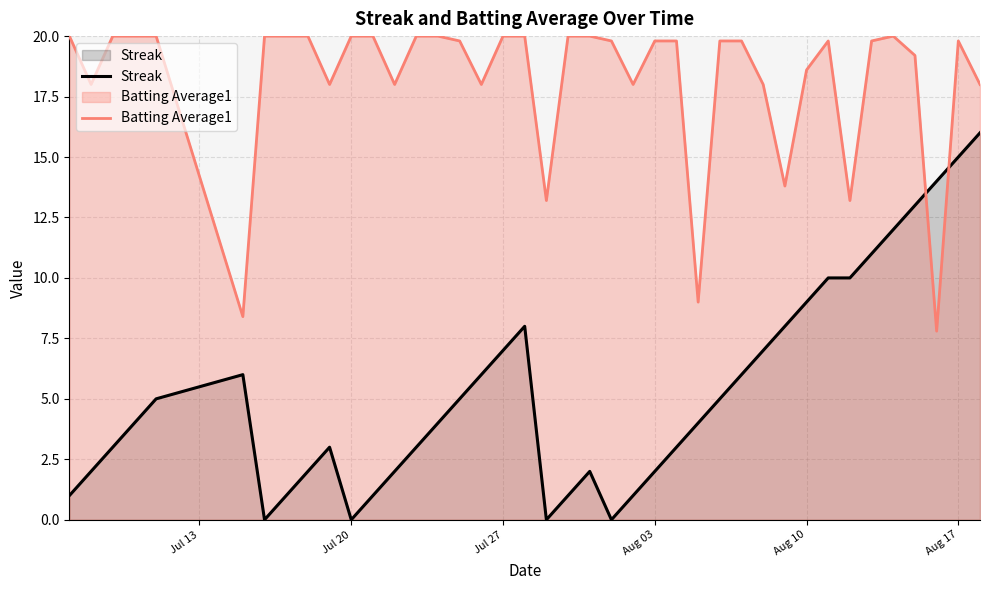

Which series has the largest range (max minus min)?

Streak